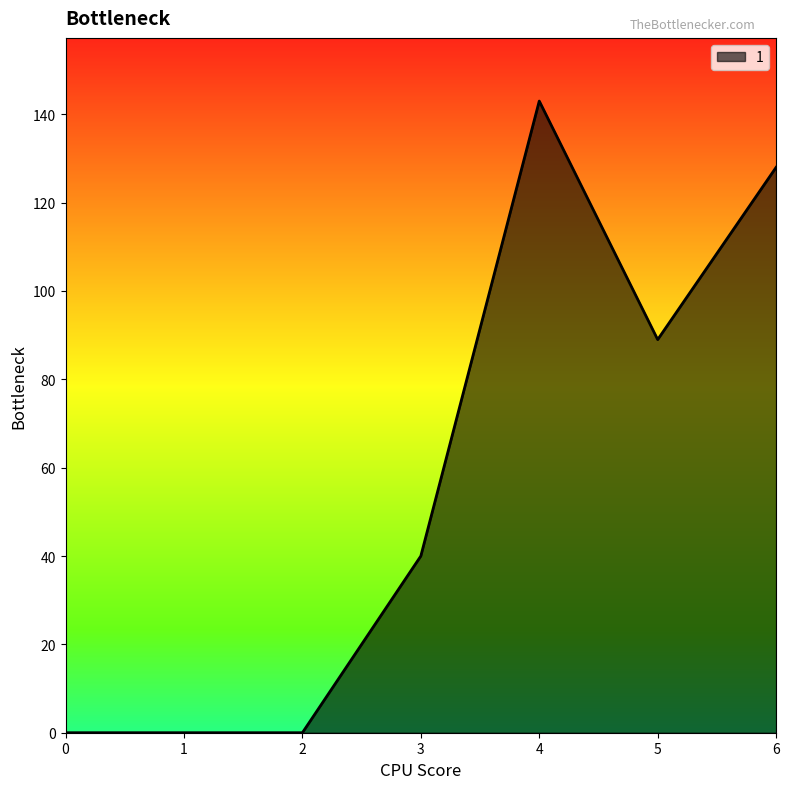

The value at 2 is -80. True or false?

False